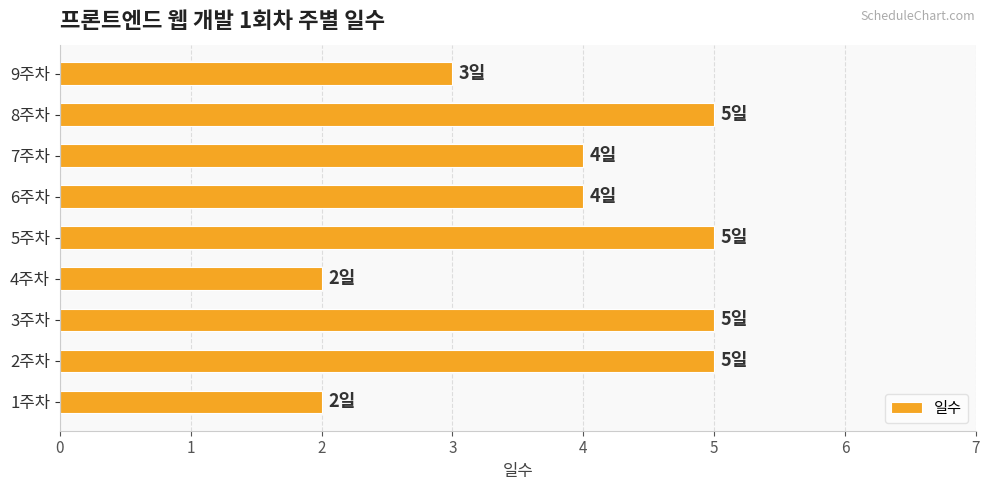

What is the average value?

4